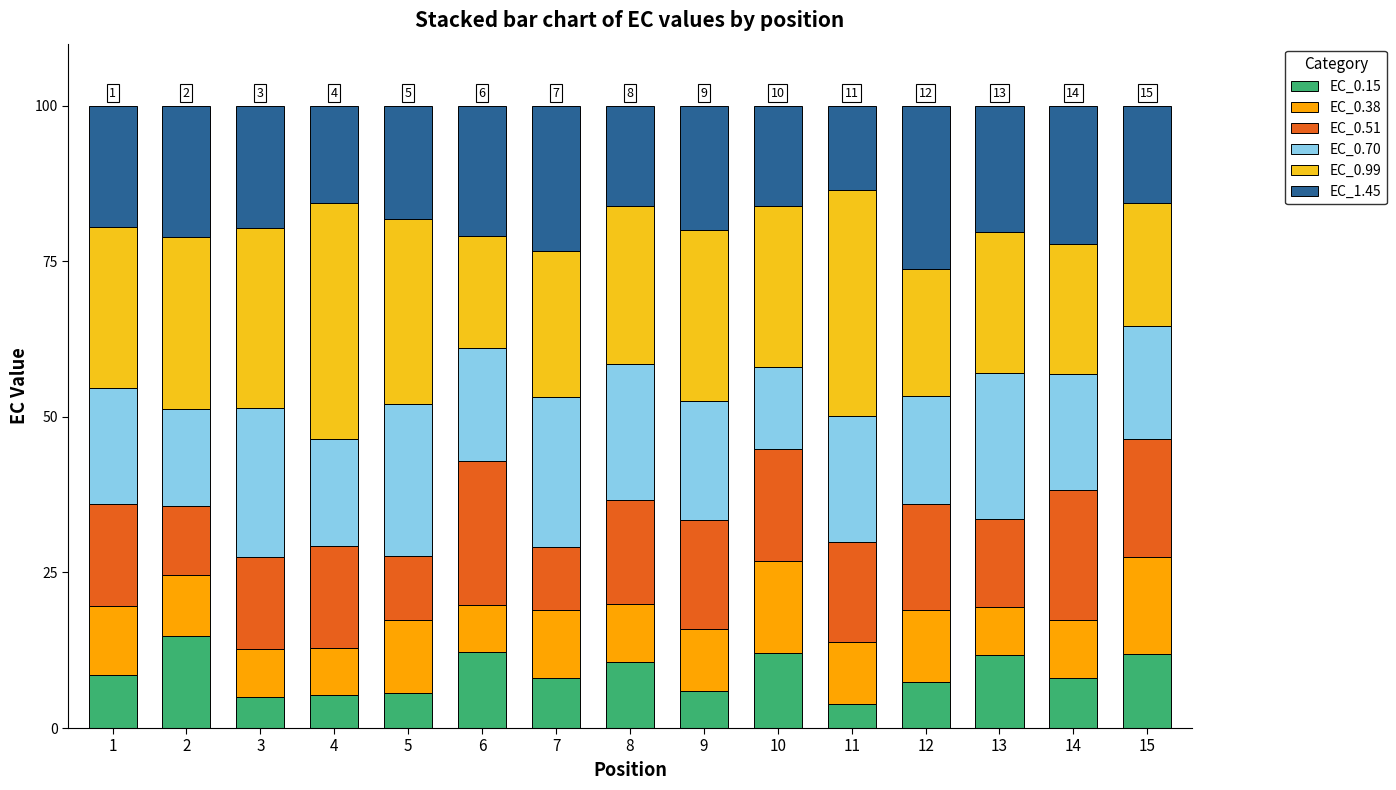

What is the total value across all series at 14?

100.0